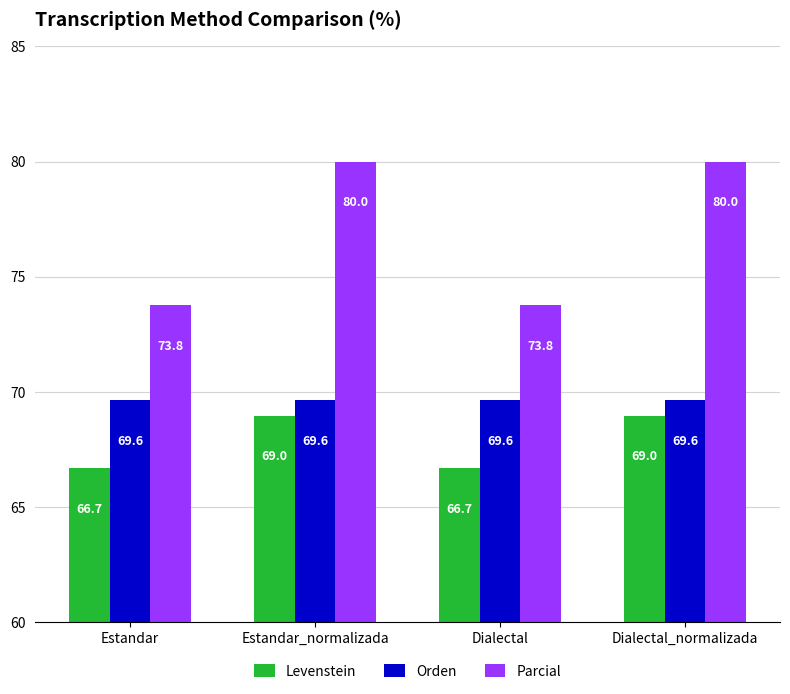

What is the label of the 2nd bar from the right?

Dialectal